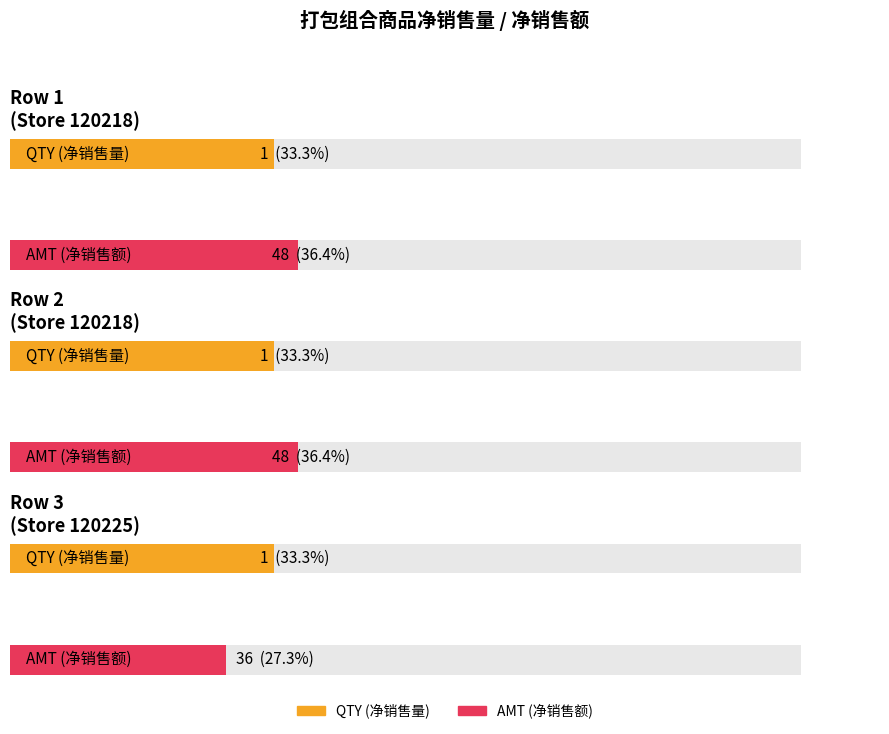

What is the value of the AMT bar at the 2nd from the left?

48